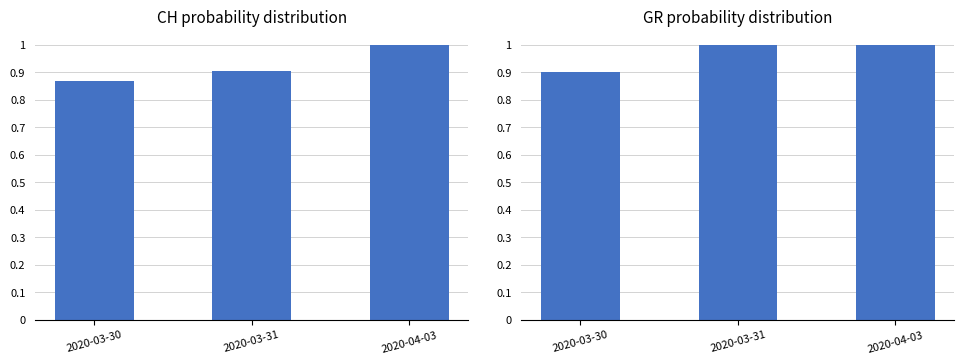

Rank the series by their average value, from lowest to highest.

CH, GR